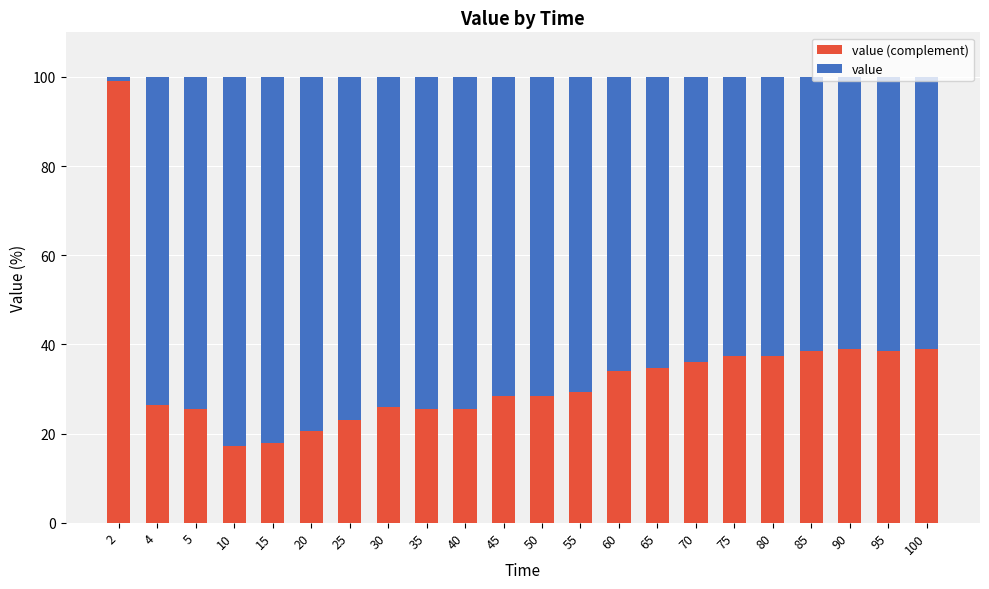

What is the total value across all series at 95?

100.0